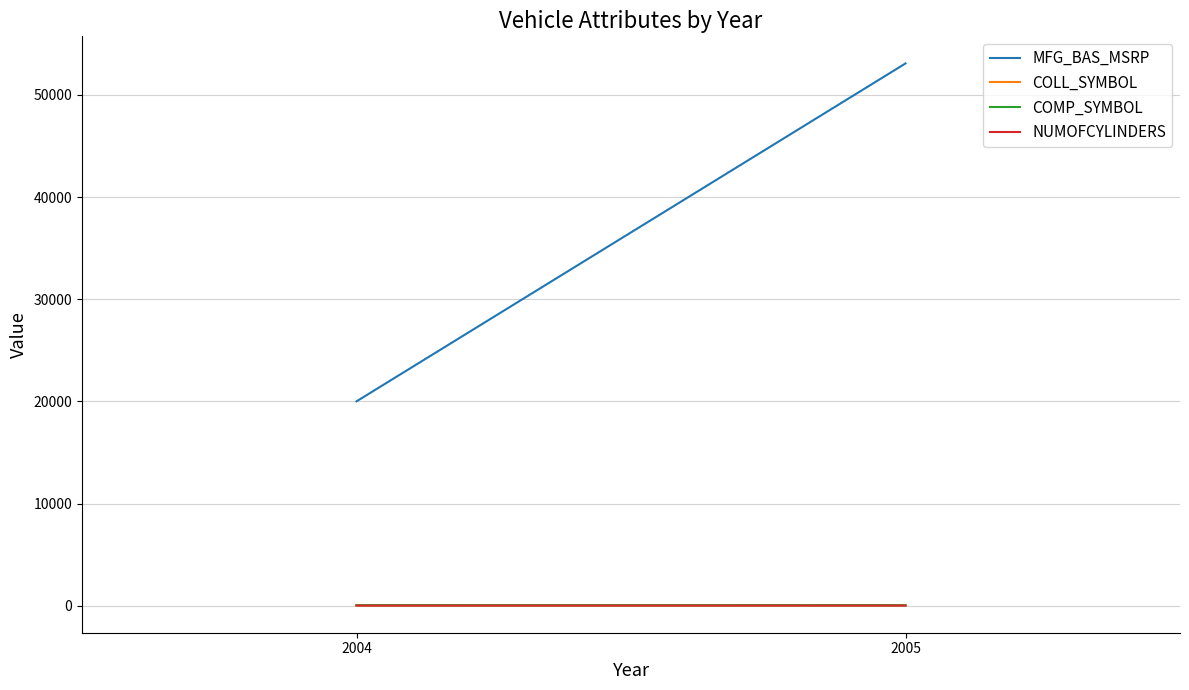

Which series has the widest spread of values?

MFG_BAS_MSRP